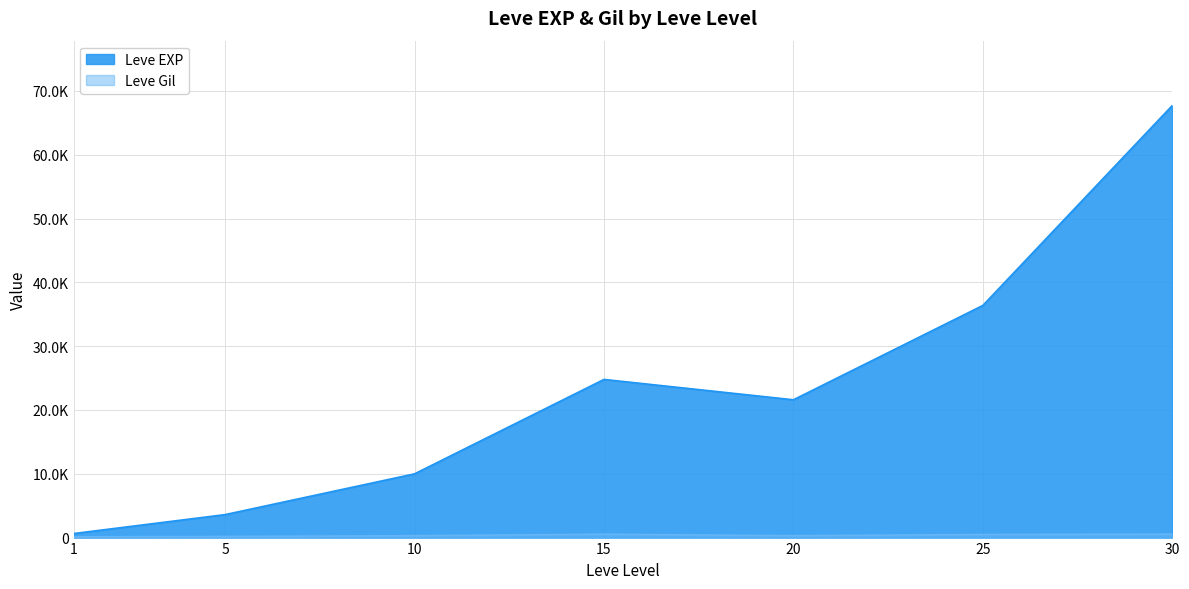

At how many categories does at least one series exceed 12056?

4